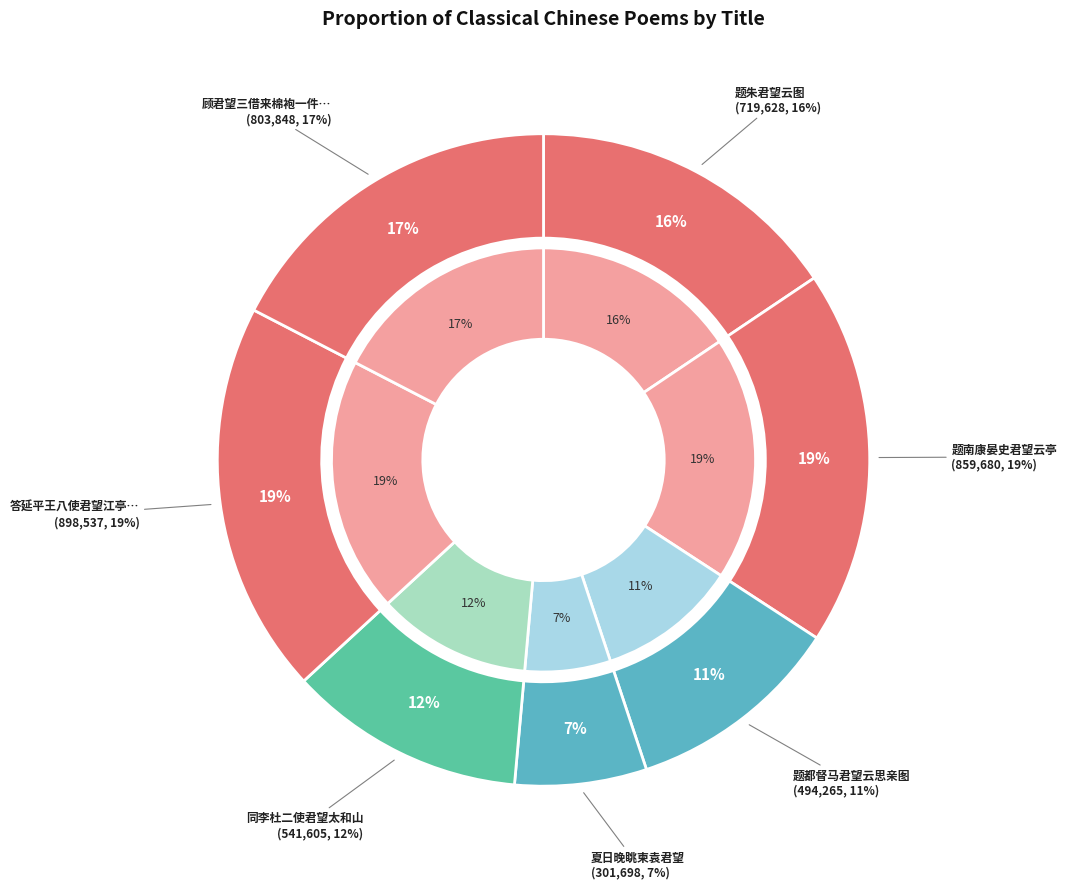

To the nearest percent, what is the difference between the largest and smallest slice percentages?

13%